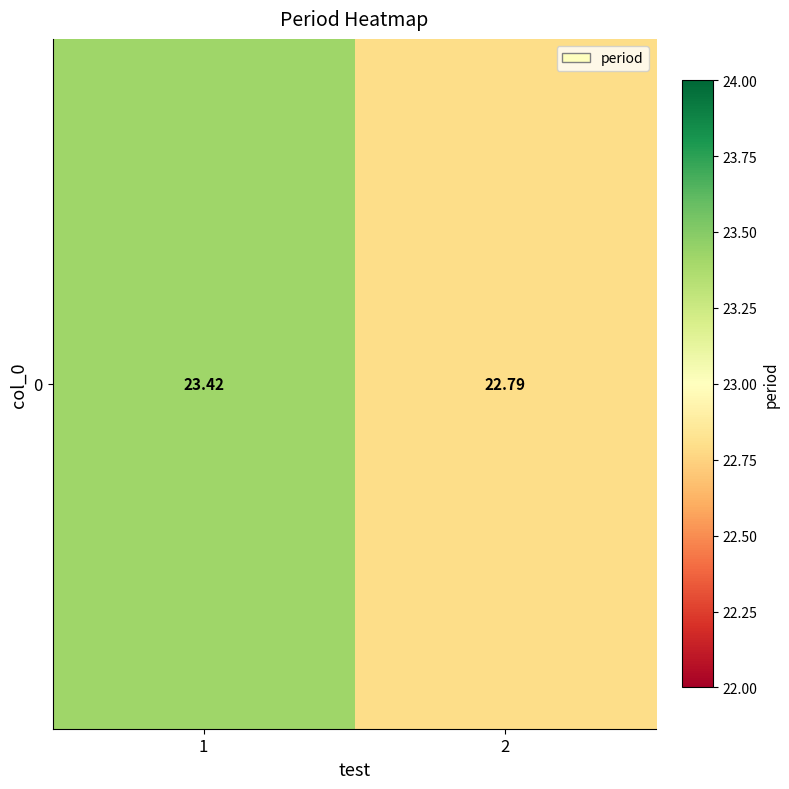

What is the difference between the values at 1 and 2?

0.6